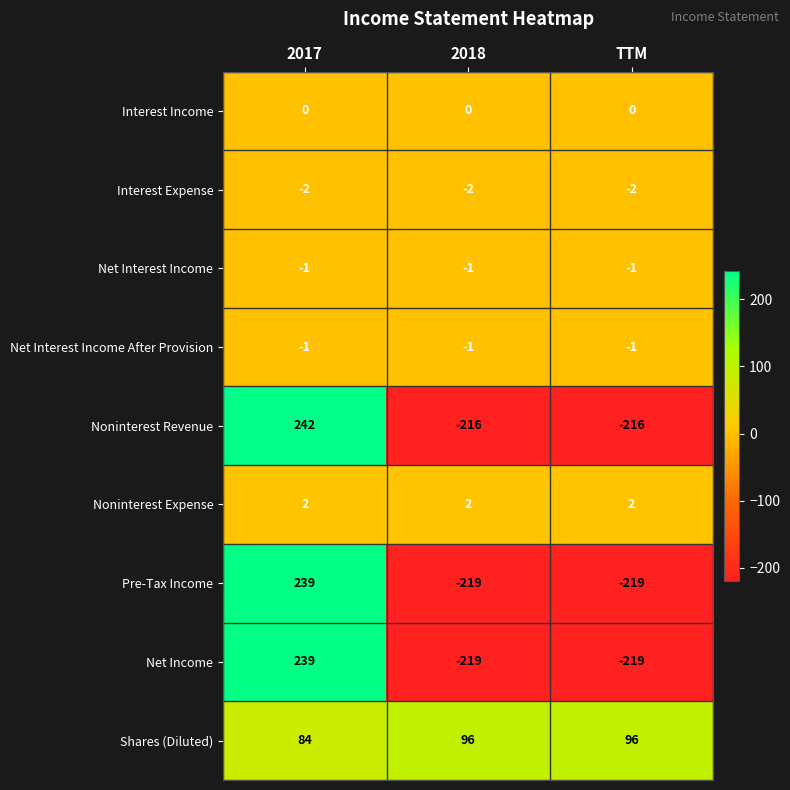

Is the value of Pre-Tax Income at 2017 greater than the value of Interest Income at 2018?

Yes